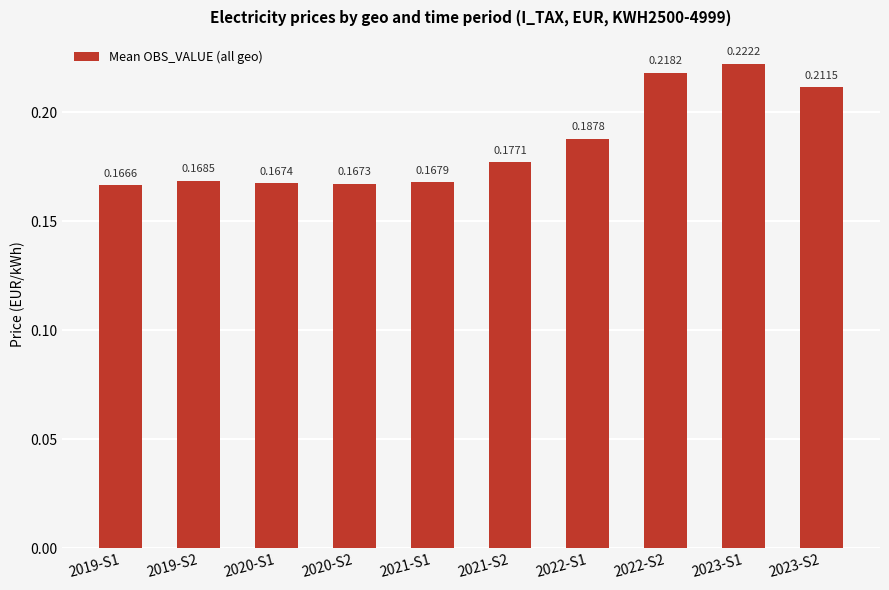

What position from the right is 2020-S2?

7